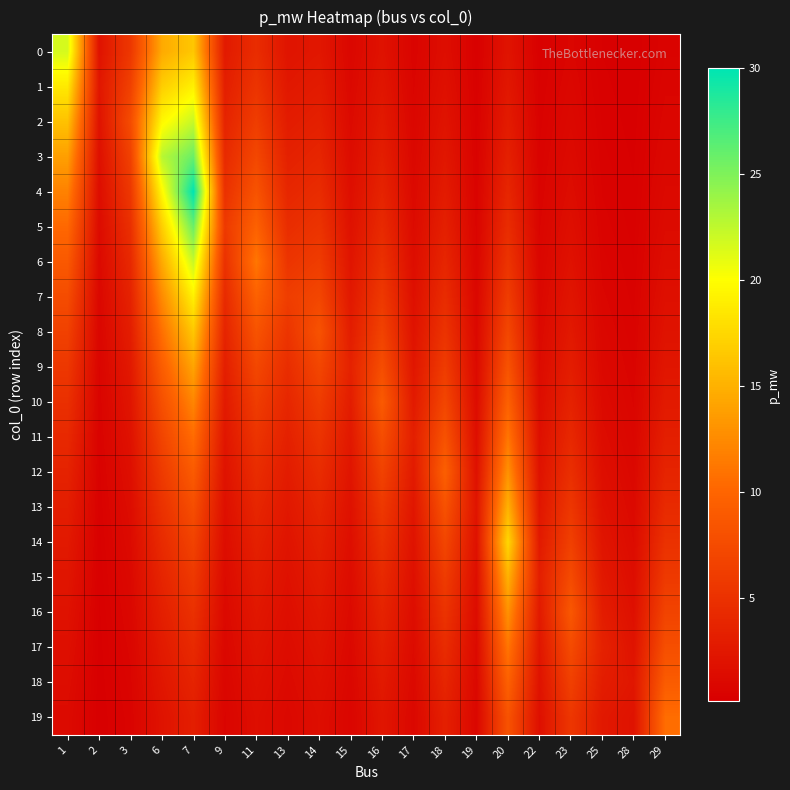

At how many categories does at least one series exceed 22?

2